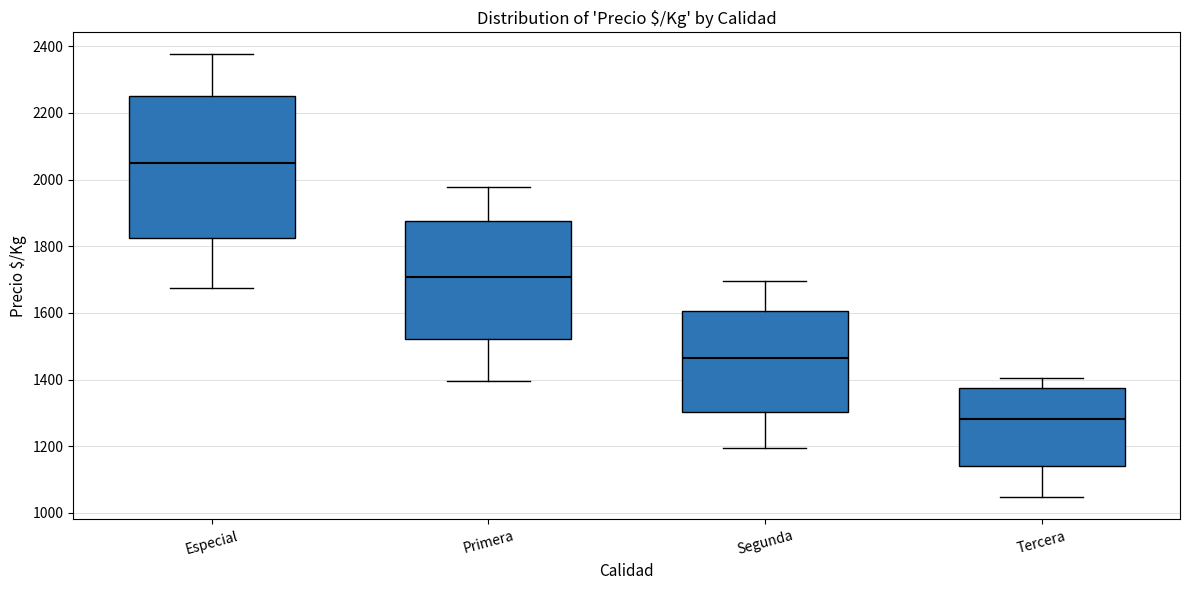

Where does the upper whisker of the box for Segunda end on the y-axis? The values are not printed on the chart, so give them approximately, as read against the axis.

1700